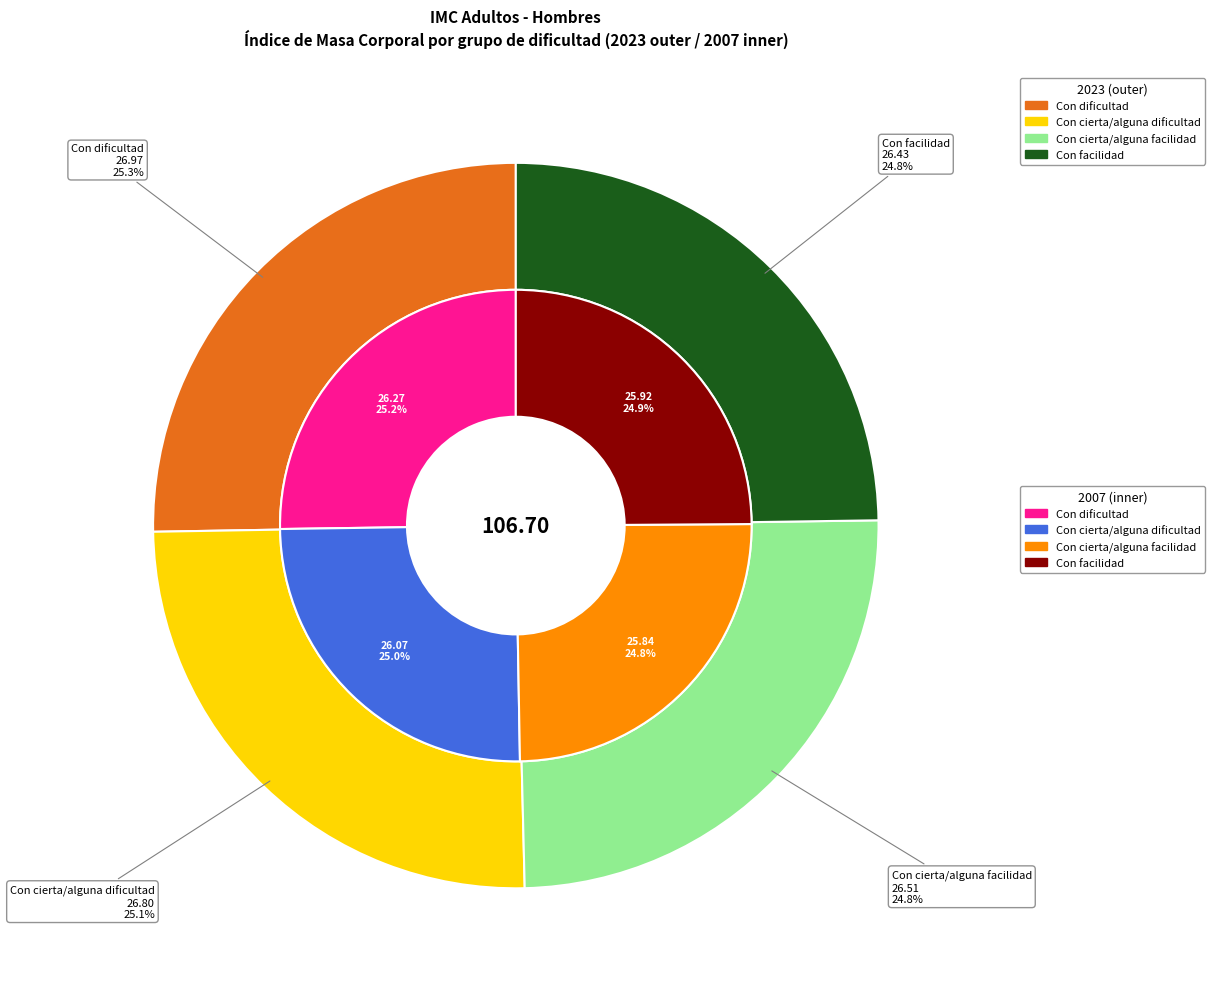

How many slices are in this pie chart?

4